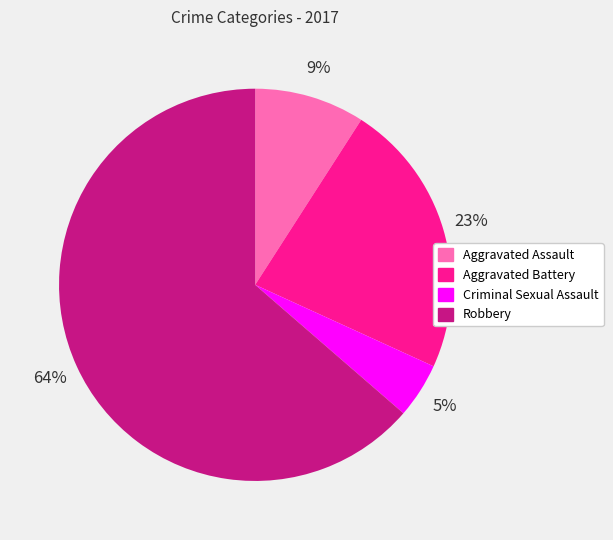

What is the majority slice?

Robbery